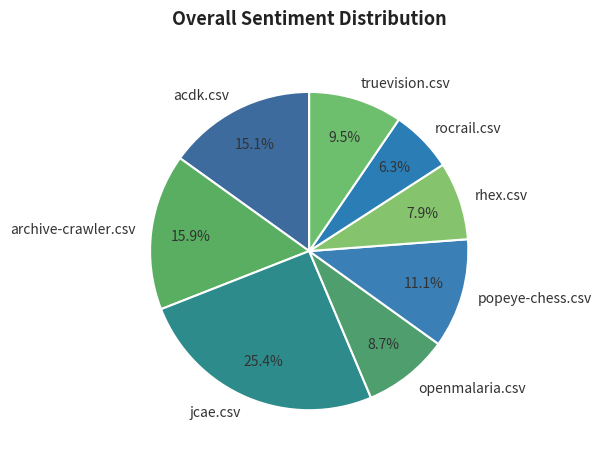

To the nearest percent, what is the average slice percentage?

12%